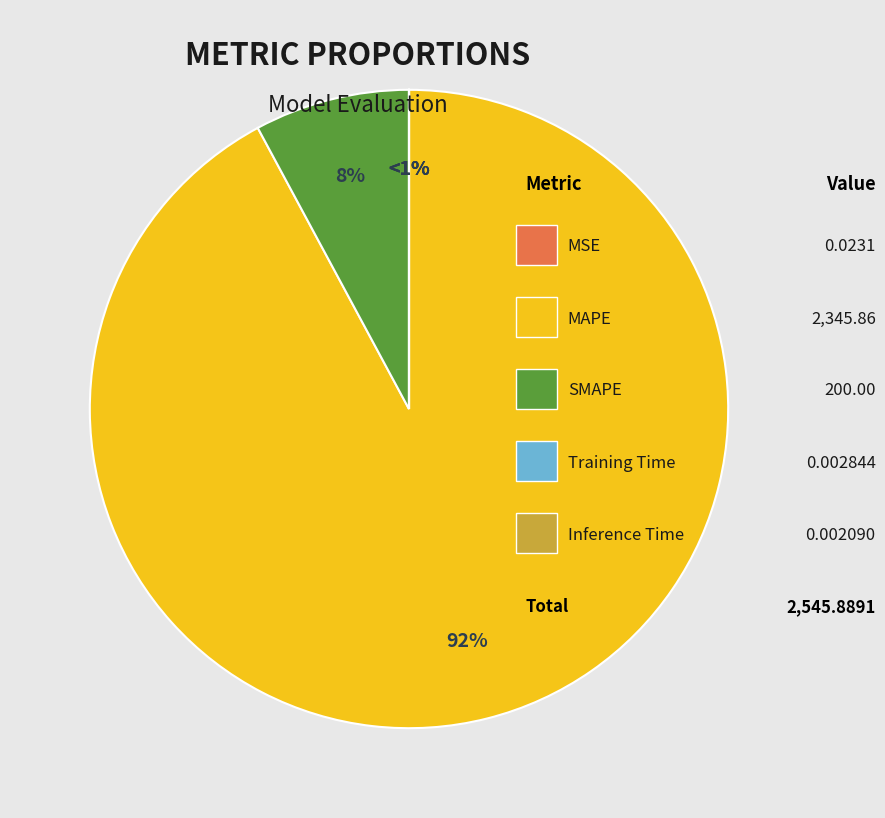

Is there any slice that represents more than half of the pie?

Yes